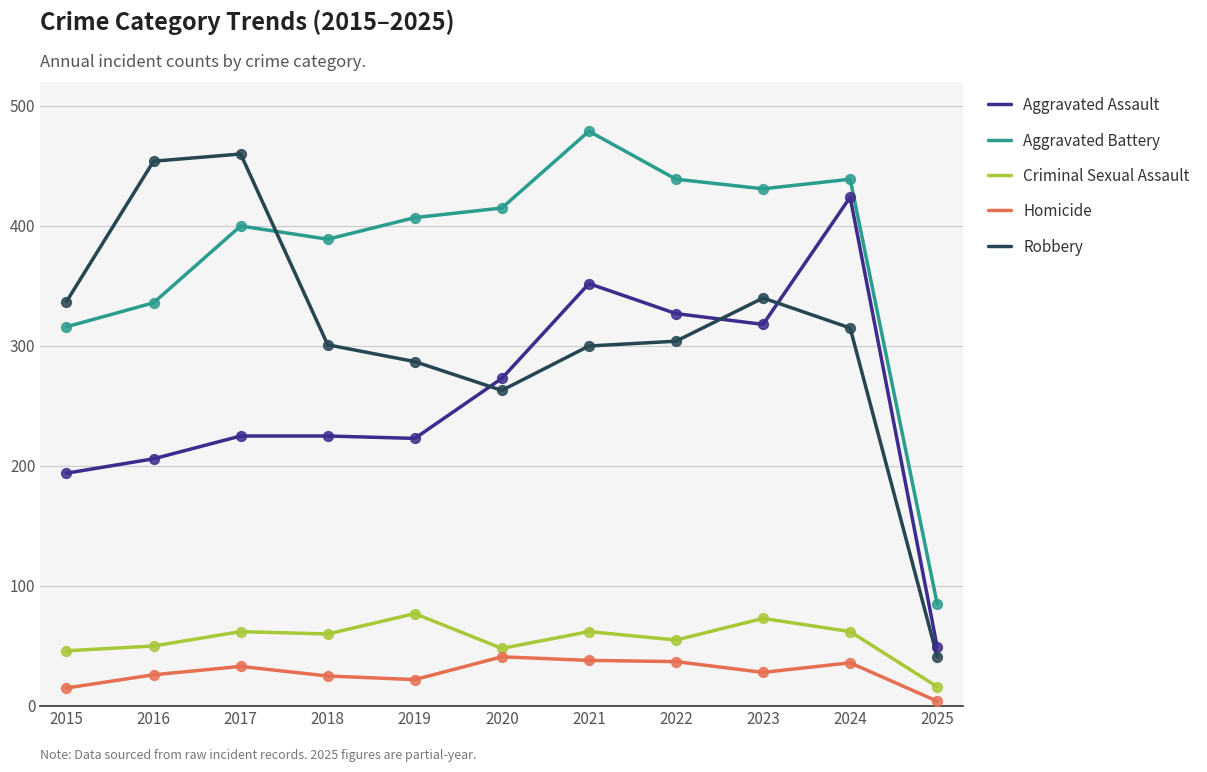

Which series has the largest total across all categories?

Aggravated Battery